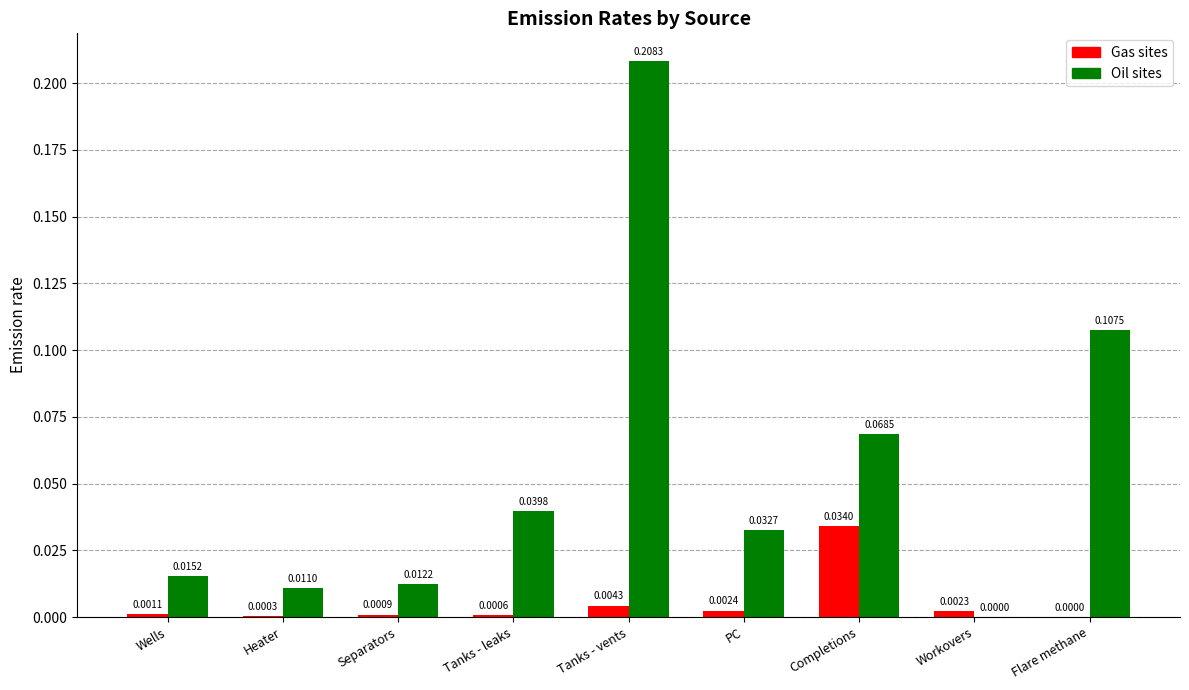

How many groups of bars are there?

9